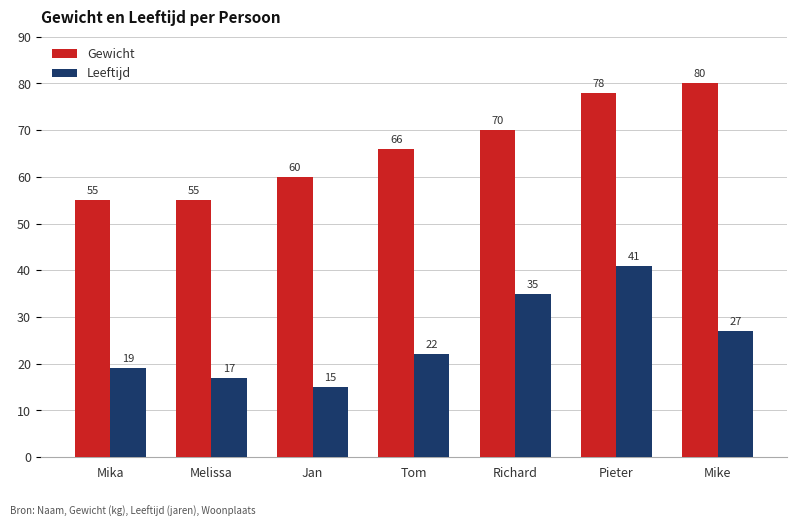

Which series has the widest spread of values?

Leeftijd